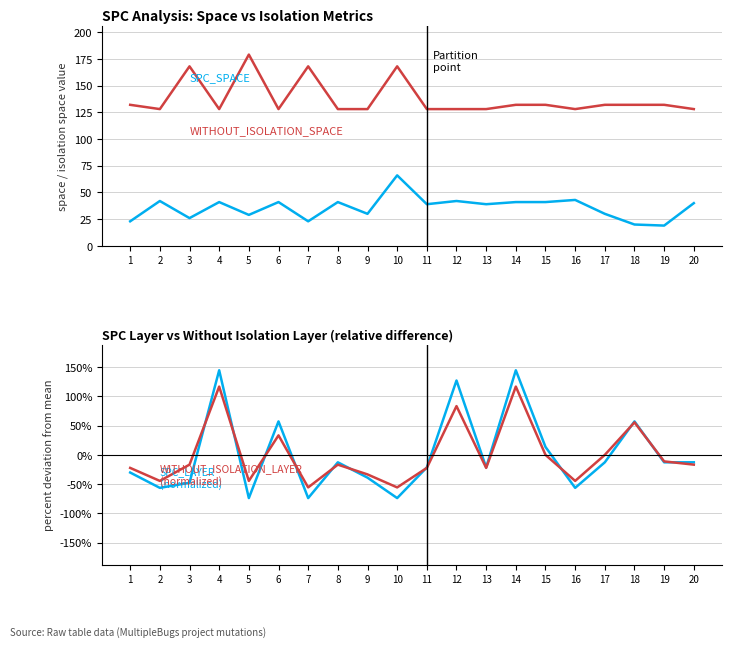

At which category does WITHOUT_ISOLATION_SPACE reach its first local valley?

2